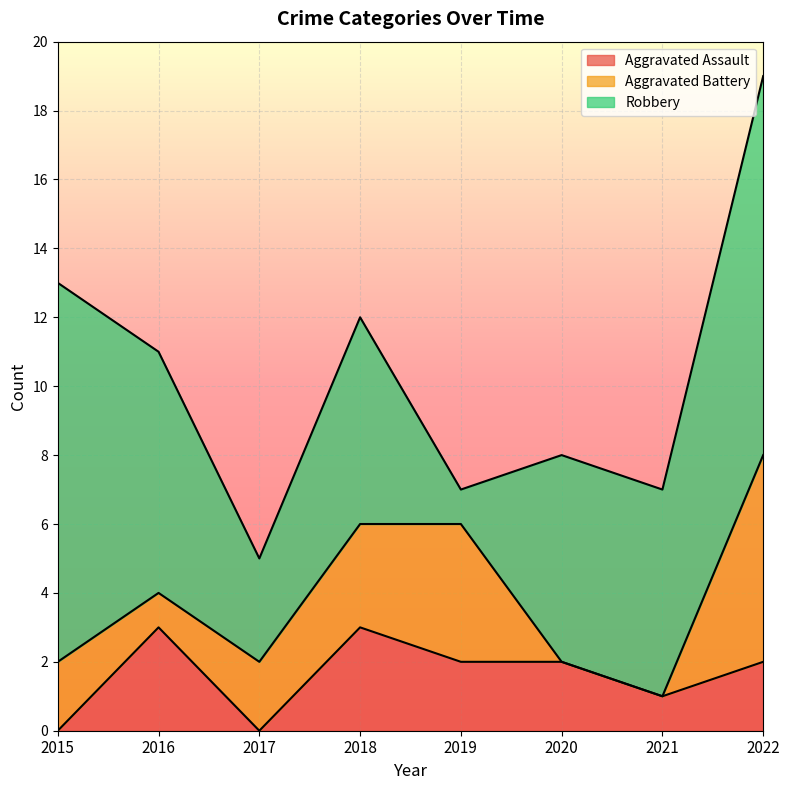

Rank the series at 2015 from highest to lowest value.

Robbery, Aggravated Battery, Aggravated Assault